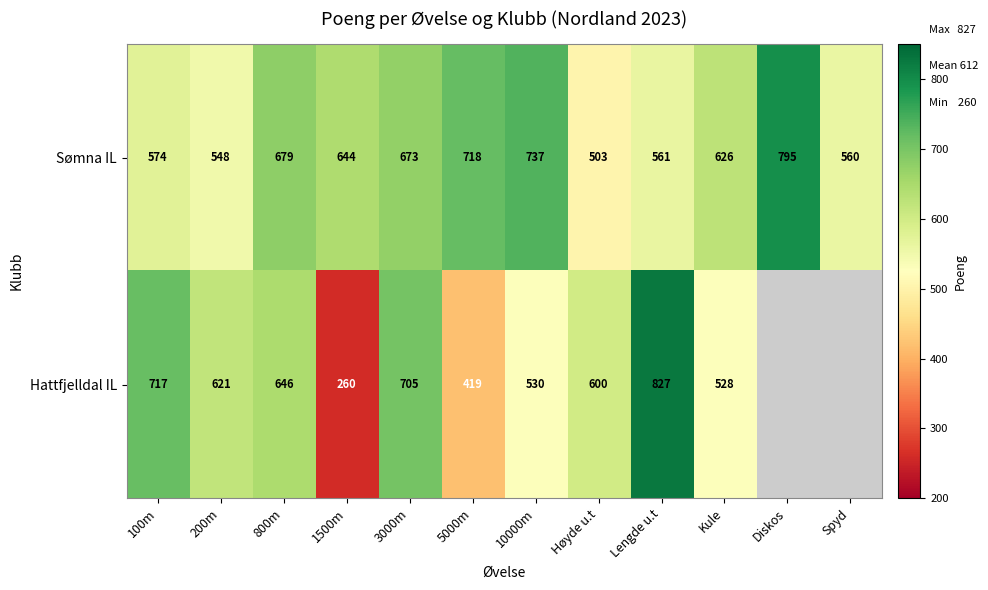

At which category is the sum across all series the highest?

Lengde u.t